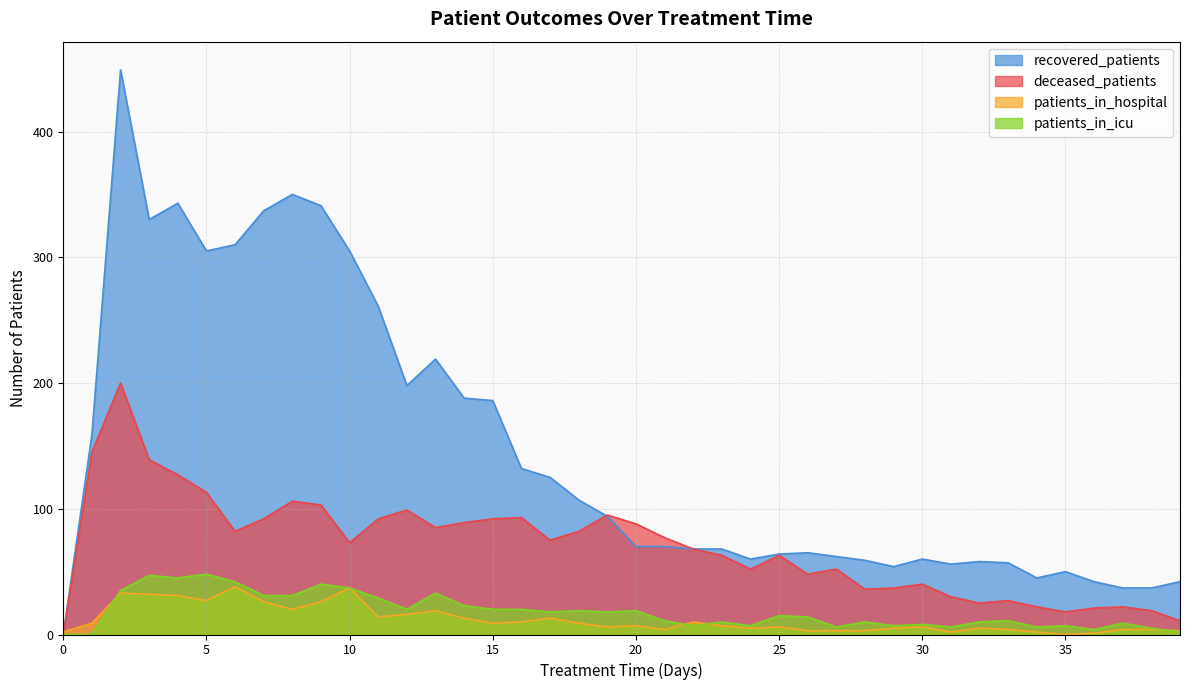

The value of deceased_patients at 26 is 48. True or false?

True